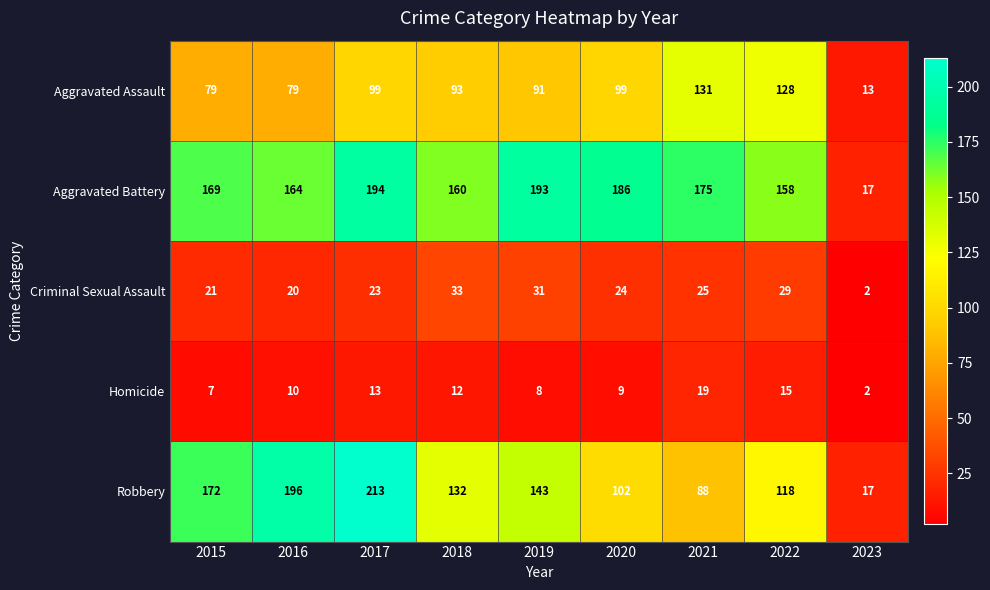

Which series has the widest spread of values?

Robbery